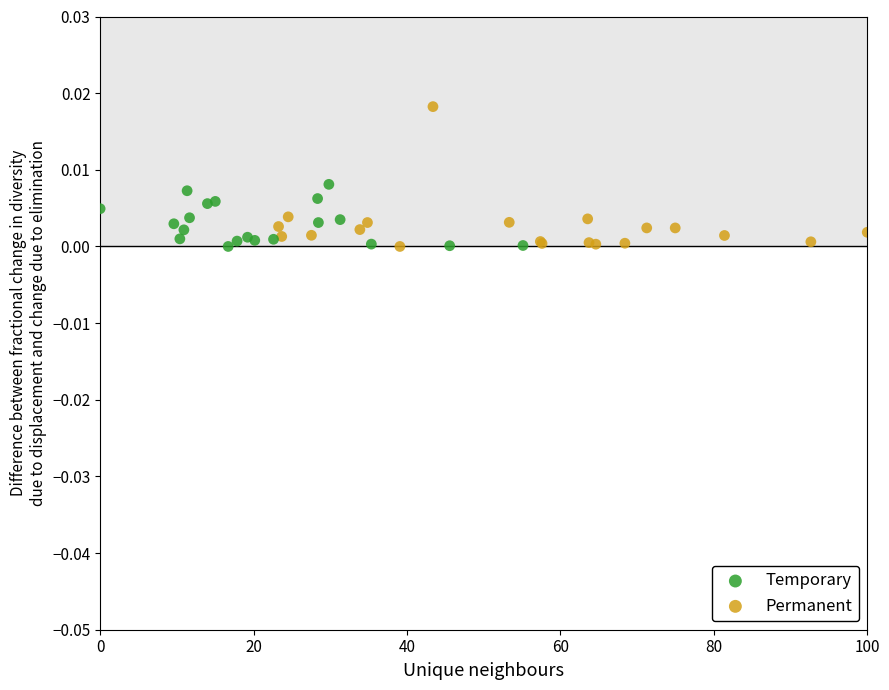

Which series contains the highest Y value?

Permanent